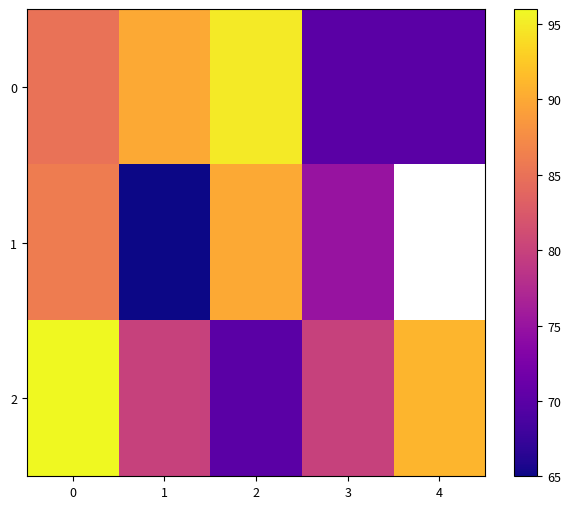

True or false: 1 has a value of 111.0 at 1.

False